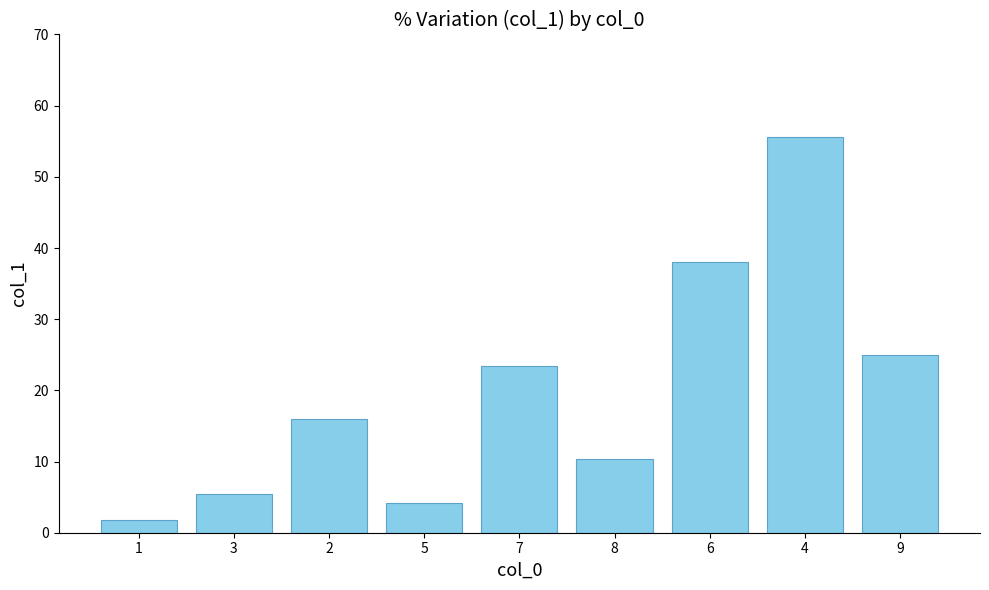

What value does the data have at 7?

23.4